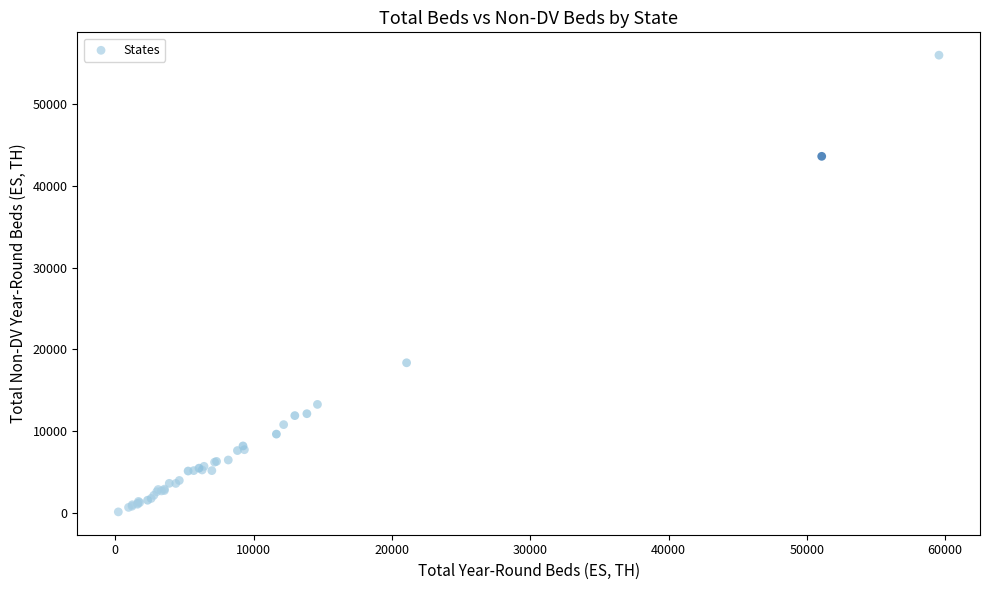

What Y value in the scatter plot is closest to 28048?

18374